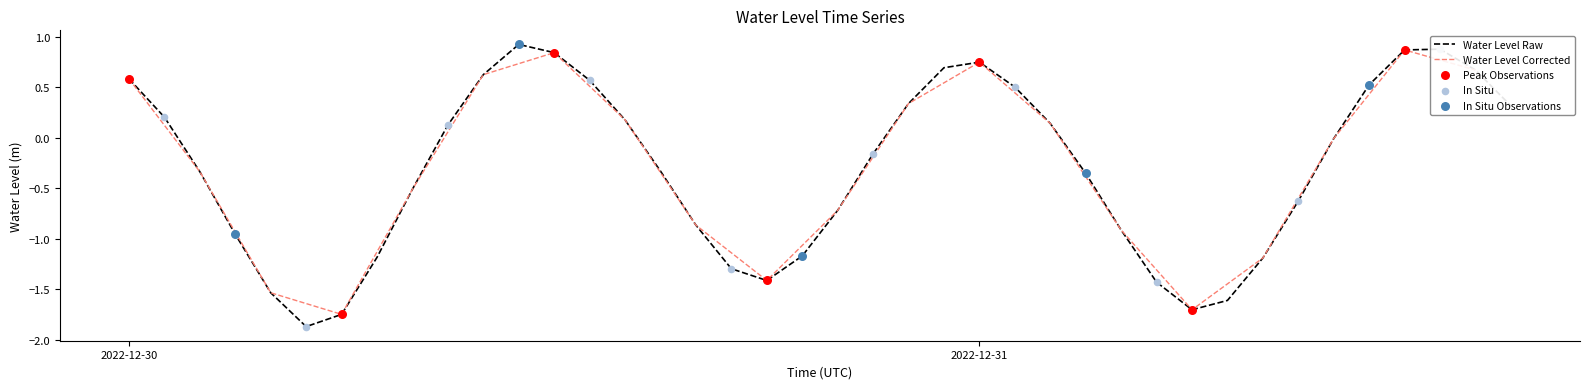

What is the highest value of the Water Level Raw series?

0.9